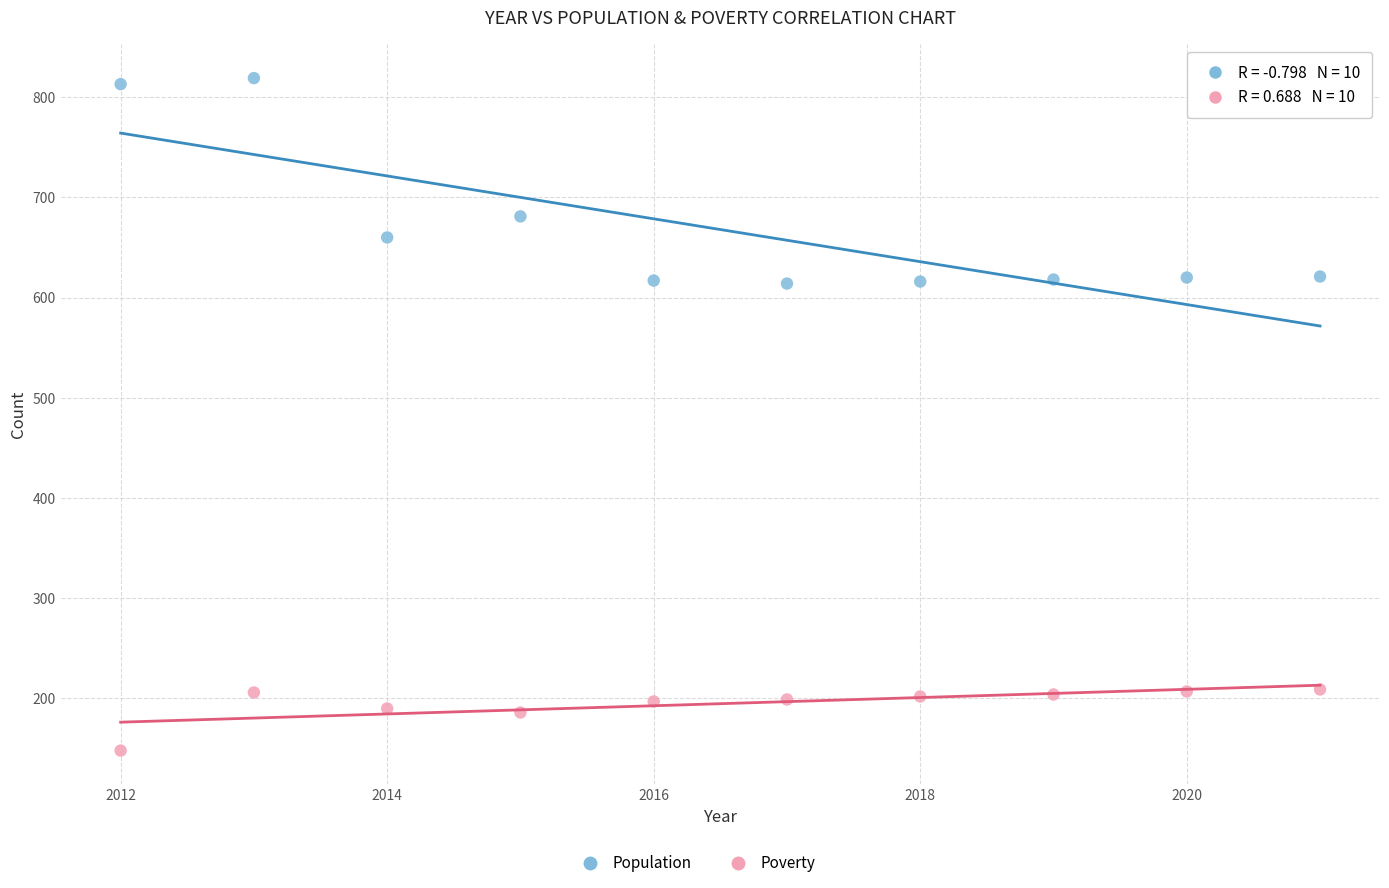

Which series has the largest Y range (max minus min)?

Population